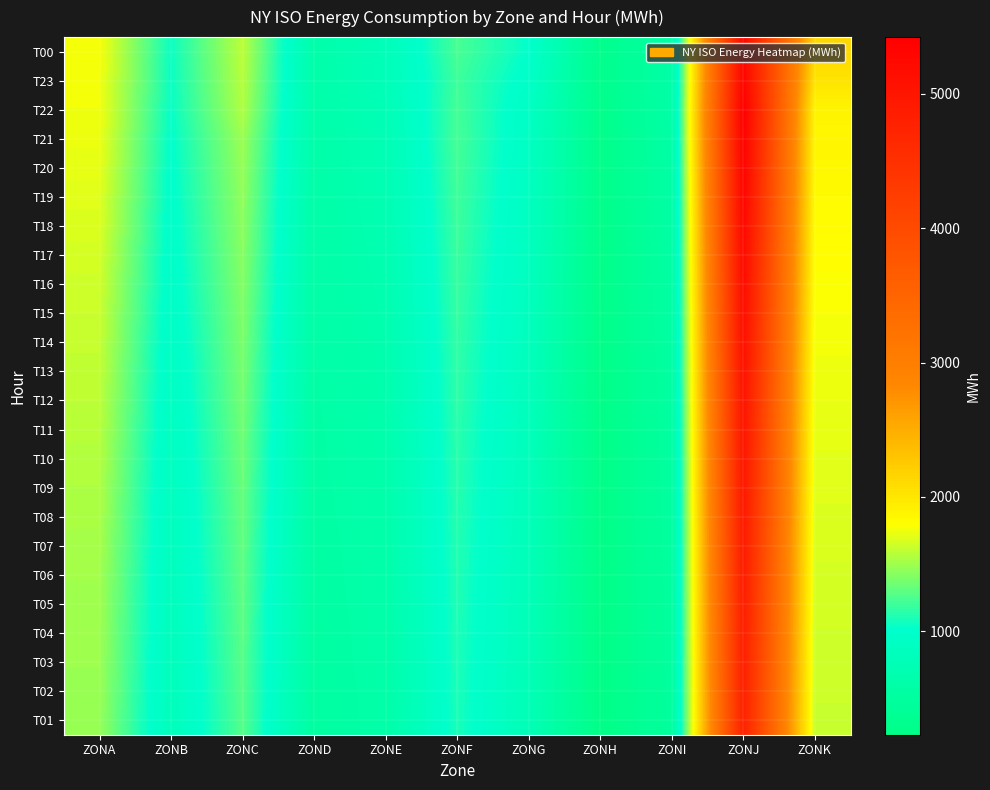

What is the maximum value shown in the chart?

5421